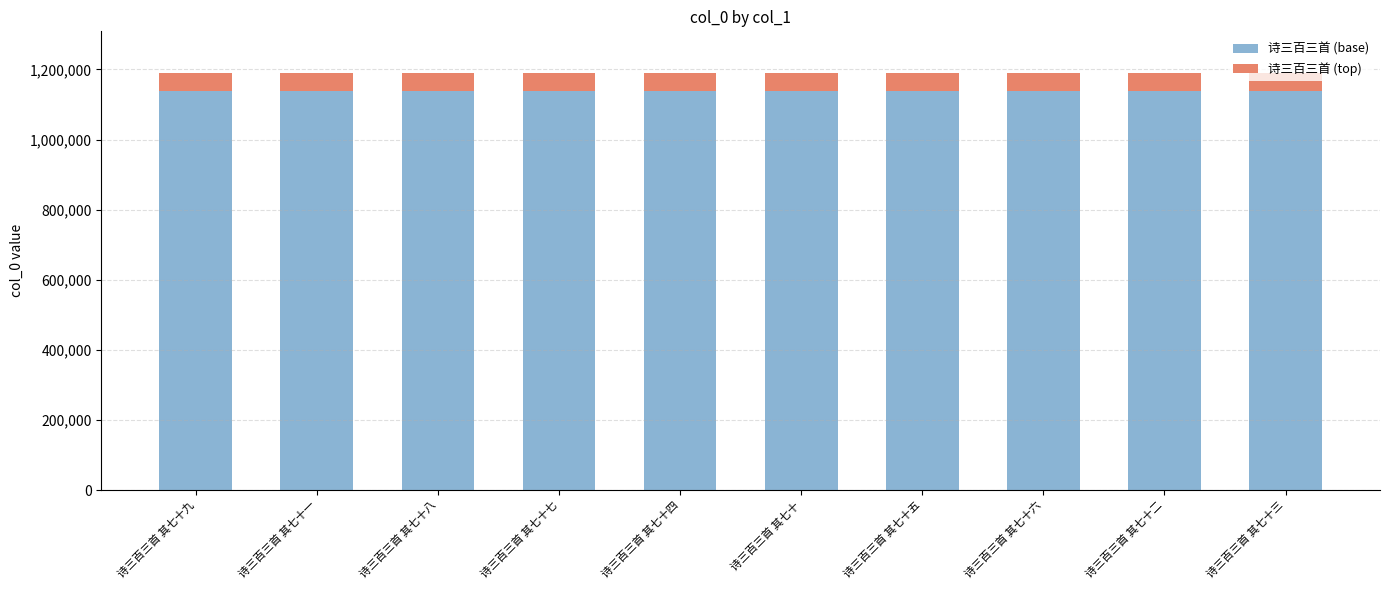

The value of 诗三百三首 (base) at 诗三百三首 其七十八 is 1987795. True or false?

False